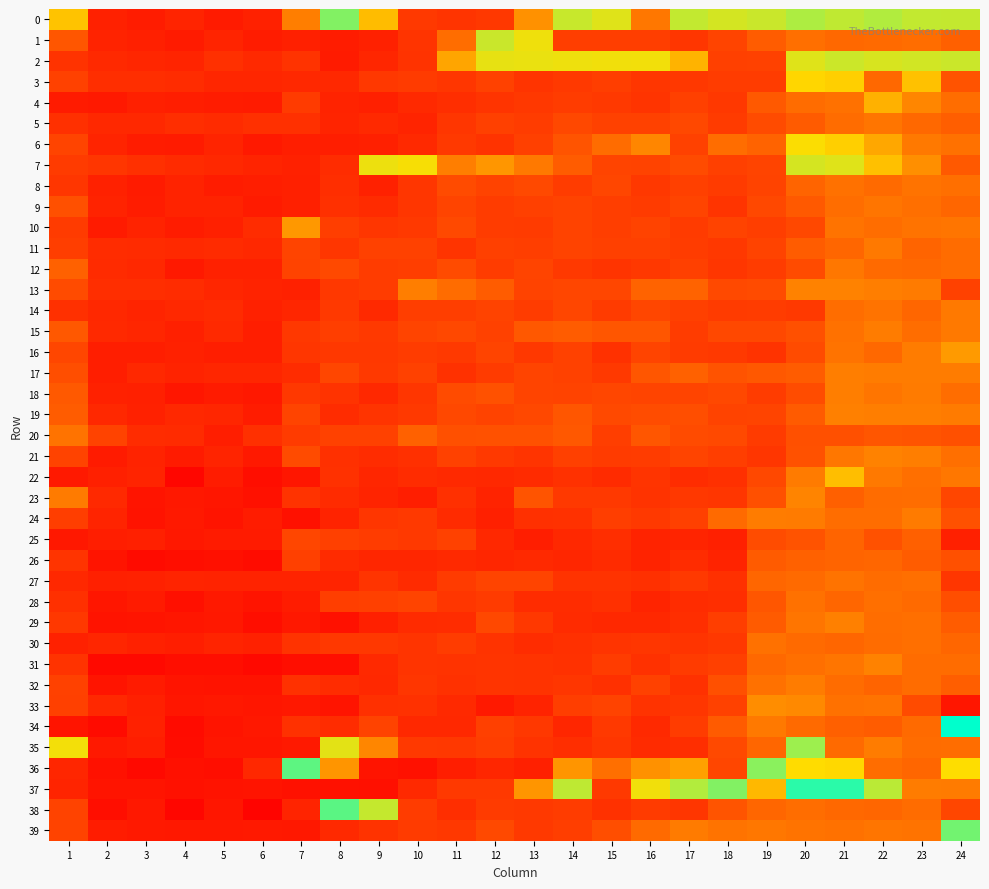

Reading right to left, extract all data points from this chart.

0: 24=2.6	23=2.6	22=2.8	21=2.6	20=2.8	19=2.5	18=2.4	17=2.6	16=1.4	15=2.3	14=2.6	13=1.6	12=0.9	11=0.9	10=0.9	9=1.8	8=3.0	7=1.4	6=0.8	5=0.7	4=0.8	3=0.7	2=0.8	1=1.9
1: 24=1.2	23=1.3	22=1.3	21=1.3	20=1.3	19=1.2	18=1.0	17=0.9	16=1.0	15=1.0	14=1.0	13=2.2	12=2.5	11=1.3	10=0.9	9=0.8	8=0.7	7=0.7	6=0.7	5=0.8	4=0.7	3=0.8	2=0.8	1=1.2
2: 24=2.5	23=2.5	22=2.4	21=2.5	20=2.3	19=1.0	18=1.0	17=1.8	16=2.2	15=2.2	14=2.2	13=2.2	12=2.3	11=1.7	10=0.9	9=0.8	8=0.7	7=0.9	6=0.8	5=0.9	4=0.8	3=0.8	2=0.8	1=0.9
3: 24=1.1	23=1.9	22=1.3	21=2.0	20=2.0	19=1.0	18=1.0	17=0.9	16=0.9	15=1.0	14=0.9	13=0.9	12=1.0	11=0.9	10=0.9	9=0.9	8=0.8	7=0.8	6=0.8	5=0.8	4=0.8	3=0.9	2=0.9	1=1.0
4: 24=1.3	23=1.5	22=1.8	21=1.4	20=1.3	19=1.2	18=0.9	17=1.0	16=0.9	15=0.9	14=1.0	13=0.9	12=0.9	11=0.9	10=0.8	9=0.7	8=0.8	7=1.0	6=0.7	5=0.7	4=0.7	3=0.7	2=0.7	1=0.7
5: 24=1.2	23=1.3	22=1.4	21=1.3	20=1.2	19=1.1	18=1.0	17=1.1	16=1.0	15=1.0	14=1.1	13=1.0	12=1.0	11=0.9	10=0.8	9=0.8	8=0.8	7=0.9	6=0.9	5=0.8	4=0.9	3=0.8	2=0.8	1=0.9
6: 24=1.4	23=1.4	22=1.7	21=2.0	20=2.1	19=1.3	18=1.3	17=1.0	16=1.5	15=1.3	14=1.2	13=1.0	12=0.9	11=0.9	10=0.8	9=0.8	8=0.7	7=0.7	6=0.7	5=0.8	4=0.7	3=0.7	2=0.8	1=1.0
7: 24=1.2	23=1.5	22=1.9	21=2.3	20=2.4	19=1.0	18=1.0	17=1.1	16=1.0	15=1.0	14=1.2	13=1.4	12=1.6	11=1.4	10=2.1	9=2.2	8=0.9	7=0.8	6=0.8	5=0.8	4=0.8	3=0.9	2=0.9	1=1.0
8: 24=1.3	23=1.4	22=1.3	21=1.4	20=1.3	19=1.0	18=1.0	17=1.0	16=0.9	15=1.0	14=1.0	13=1.1	12=1.0	11=1.1	10=0.9	9=0.8	8=0.9	7=0.8	6=0.7	5=0.7	4=0.8	3=0.7	2=0.8	1=0.9
9: 24=1.3	23=1.3	22=1.4	21=1.3	20=1.2	19=1.0	18=0.9	17=1.0	16=1.0	15=1.0	14=1.0	13=1.0	12=1.0	11=1.0	10=0.9	9=0.8	8=0.9	7=0.8	6=0.7	5=0.8	4=0.8	3=0.7	2=0.8	1=1.1
10: 24=1.4	23=1.4	22=1.3	21=1.4	20=1.1	19=1.0	18=1.0	17=1.0	16=1.0	15=1.0	14=1.0	13=1.0	12=1.0	11=1.1	10=0.9	9=0.9	8=1.0	7=1.6	6=0.8	5=0.7	4=0.7	3=0.8	2=0.7	1=1.0
11: 24=1.3	23=1.3	22=1.4	21=1.3	20=1.2	19=1.0	18=0.9	17=1.0	16=1.0	15=1.0	14=1.0	13=1.0	12=1.0	11=0.9	10=1.0	9=1.0	8=0.9	7=1.0	6=0.8	5=0.8	4=0.8	3=0.8	2=0.8	1=1.0
12: 24=1.3	23=1.3	22=1.3	21=1.4	20=1.1	19=1.0	18=0.9	17=1.0	16=0.9	15=0.9	14=0.9	13=1.0	12=1.0	11=1.1	10=1.0	9=1.0	8=1.1	7=1.0	6=0.8	5=0.8	4=0.7	3=0.8	2=0.8	1=1.2
13: 24=1.0	23=1.4	22=1.4	21=1.5	20=1.5	19=1.1	18=1.1	17=1.3	16=1.3	15=1.0	14=1.0	13=1.0	12=1.2	11=1.3	10=1.4	9=1.0	8=0.9	7=0.8	6=0.8	5=0.8	4=0.8	3=0.9	2=0.9	1=1.1
14: 24=1.4	23=1.3	22=1.4	21=1.3	20=0.9	19=1.0	18=0.9	17=1.0	16=1.0	15=1.0	14=1.0	13=1.0	12=1.0	11=1.0	10=1.0	9=0.8	8=0.9	7=0.8	6=0.8	5=0.8	4=0.8	3=0.8	2=0.8	1=0.9
15: 24=1.4	23=1.3	22=1.4	21=1.4	20=1.1	19=1.1	18=1.1	17=1.0	16=1.2	15=1.2	14=1.2	13=1.2	12=1.0	11=1.1	10=1.0	9=0.9	8=1.0	7=0.9	6=0.7	5=0.8	4=0.7	3=0.8	2=0.8	1=1.2
16: 24=1.6	23=1.4	22=1.3	21=1.4	20=1.1	19=0.9	18=0.9	17=1.0	16=1.0	15=0.9	14=1.0	13=0.9	12=1.0	11=0.9	10=1.0	9=0.9	8=0.9	7=0.9	6=0.7	5=0.7	4=0.8	3=0.7	2=0.7	1=1.0
17: 24=1.4	23=1.4	22=1.4	21=1.4	20=1.2	19=1.2	18=1.1	17=1.2	16=1.2	15=0.9	14=1.0	13=1.0	12=1.0	11=0.9	10=1.0	9=0.9	8=1.0	7=0.8	6=0.8	5=0.8	4=0.8	3=0.8	2=0.7	1=1.1
18: 24=1.3	23=1.4	22=1.4	21=1.4	20=1.1	19=1.0	18=1.1	17=1.0	16=1.0	15=1.0	14=1.0	13=1.0	12=1.1	11=1.1	10=0.9	9=0.8	8=0.9	7=0.9	6=0.7	5=0.7	4=0.7	3=0.8	2=0.8	1=1.2
19: 24=1.4	23=1.4	22=1.4	21=1.5	20=1.2	19=1.0	18=1.0	17=1.1	16=1.1	15=1.1	14=1.2	13=1.0	12=1.0	11=1.1	10=0.9	9=0.9	8=0.8	7=1.0	6=0.7	5=0.8	4=0.8	3=0.8	2=0.8	1=1.2
20: 24=1.1	23=1.1	22=1.2	21=1.1	20=1.1	19=1.0	18=1.1	17=1.1	16=1.2	15=1.0	14=1.2	13=1.1	12=1.1	11=1.1	10=1.2	9=1.0	8=1.0	7=1.0	6=0.9	5=0.7	4=0.8	3=0.8	2=1.0	1=1.4
21: 24=1.3	23=1.4	22=1.5	21=1.4	20=1.1	19=0.9	18=1.0	17=1.0	16=1.0	15=1.0	14=1.0	13=0.9	12=0.9	11=1.0	10=0.9	9=0.9	8=0.9	7=1.1	6=0.7	5=0.8	4=0.7	3=0.8	2=0.7	1=1.0
22: 24=1.4	23=1.3	22=1.4	21=1.8	20=1.4	19=1.0	18=0.9	17=0.8	16=0.9	15=0.8	14=0.9	13=0.8	12=0.8	11=0.8	10=0.9	9=0.8	8=0.9	7=0.7	6=0.6	5=0.7	4=0.6	3=0.8	2=0.8	1=0.7
23: 24=1.0	23=1.3	22=1.3	21=1.2	20=1.5	19=1.1	18=0.9	17=0.9	16=0.9	15=0.9	14=0.9	13=1.1	12=0.8	11=0.9	10=0.7	9=0.8	8=0.8	7=0.9	6=0.6	5=0.7	4=0.7	3=0.7	2=0.8	1=1.4
24: 24=1.1	23=1.4	22=1.3	21=1.3	20=1.4	19=1.4	18=1.3	17=1.0	16=0.9	15=1.0	14=0.9	13=0.9	12=0.7	11=0.8	10=0.9	9=0.9	8=0.8	7=0.6	6=0.7	5=0.7	4=0.7	3=0.6	2=0.8	1=1.0
25: 24=0.7	23=1.2	22=1.1	21=1.3	20=1.1	19=1.1	18=0.7	17=0.8	16=0.8	15=0.9	14=0.8	13=0.7	12=0.8	11=1.0	10=0.9	9=1.0	8=1.0	7=1.0	6=0.7	5=0.7	4=0.7	3=0.7	2=0.7	1=0.7
26: 24=1.1	23=1.2	22=1.3	21=1.3	20=1.2	19=1.2	18=0.8	17=0.8	16=0.8	15=0.8	14=0.8	13=0.8	12=0.8	11=0.8	10=0.8	9=0.8	8=0.8	7=1.0	6=0.6	5=0.6	4=0.6	3=0.6	2=0.7	1=0.9
27: 24=0.9	23=1.3	22=1.3	21=1.4	20=1.3	19=1.3	18=0.9	17=0.9	16=0.9	15=0.9	14=0.9	13=1.0	12=1.0	11=1.0	10=0.8	9=0.9	8=0.8	7=0.8	6=0.8	5=0.8	4=0.8	3=0.8	2=0.8	1=0.8
28: 24=1.1	23=1.3	22=1.3	21=1.3	20=1.4	19=1.2	18=0.9	17=0.8	16=0.8	15=0.9	14=0.8	13=0.9	12=1.0	11=0.9	10=1.0	9=1.0	8=1.0	7=0.7	6=0.7	5=0.7	4=0.6	3=0.7	2=0.7	1=0.9
29: 24=1.2	23=1.3	22=1.3	21=1.5	20=1.4	19=1.2	18=1.0	17=0.9	16=0.8	15=0.8	14=0.8	13=0.9	12=1.0	11=0.8	10=0.8	9=0.7	8=0.6	7=0.7	6=0.6	5=0.7	4=0.7	3=0.7	2=0.7	1=0.9
30: 24=1.3	23=1.3	22=1.3	21=1.3	20=1.3	19=1.4	18=0.9	17=0.9	16=0.9	15=0.9	14=0.9	13=0.9	12=0.9	11=1.0	10=0.9	9=0.9	8=0.9	7=0.9	6=0.8	5=0.8	4=0.7	3=0.8	2=0.8	1=0.8
31: 24=1.3	23=1.3	22=1.5	21=1.4	20=1.3	19=1.3	18=1.0	17=1.0	16=0.9	15=1.0	14=0.9	13=0.9	12=0.9	11=0.9	10=0.9	9=0.8	8=0.6	7=0.6	6=0.6	5=0.6	4=0.6	3=0.6	2=0.6	1=0.9
32: 24=1.2	23=1.3	22=1.3	21=1.3	20=1.4	19=1.4	18=1.1	17=0.9	16=1.0	15=0.9	14=0.9	13=0.9	12=0.9	11=0.9	10=0.9	9=0.8	8=0.8	7=0.9	6=0.6	5=0.7	4=0.7	3=0.7	2=0.7	1=1.0
33: 24=0.7	23=1.1	22=1.4	21=1.3	20=1.5	19=1.5	18=1.0	17=0.9	16=0.9	15=1.0	14=1.0	13=0.8	12=0.7	11=0.8	10=0.9	9=0.9	8=0.7	7=0.7	6=0.7	5=0.7	4=0.7	3=0.7	2=0.8	1=1.0
34: 24=3.6	23=1.3	22=1.2	21=1.2	20=1.3	19=1.4	18=1.2	17=1.0	16=0.8	15=0.9	14=0.8	13=0.9	12=1.0	11=0.8	10=0.8	9=1.0	8=0.8	7=0.9	6=0.7	5=0.7	4=0.6	3=0.8	2=0.6	1=0.7
35: 24=1.3	23=1.3	22=1.4	21=1.3	20=2.9	19=1.3	18=1.1	17=0.9	16=0.8	15=0.9	14=0.9	13=0.9	12=1.0	11=0.9	10=0.9	9=1.5	8=2.3	7=0.7	6=0.7	5=0.7	4=0.6	3=0.7	2=0.7	1=2.1
36: 24=2.1	23=1.3	22=1.3	21=2.0	20=2.0	19=3.0	18=1.0	17=1.7	16=1.6	15=1.3	14=1.6	13=0.8	12=0.8	11=0.7	10=0.6	9=0.7	8=1.6	7=3.2	6=0.8	5=0.6	4=0.6	3=0.6	2=0.6	1=0.8
37: 24=1.4	23=1.4	22=2.7	21=3.4	20=3.4	19=1.8	18=3.0	17=2.7	16=2.2	15=0.9	14=2.6	13=1.6	12=0.9	11=0.9	10=0.8	9=0.6	8=0.6	7=0.6	6=0.7	5=0.6	4=0.6	3=0.7	2=0.7	1=0.8
38: 24=1.0	23=1.3	22=1.3	21=1.3	20=1.3	19=1.3	18=1.2	17=0.9	16=1.0	15=0.9	14=1.0	13=0.9	12=1.0	11=0.9	10=1.0	9=2.6	8=3.2	7=0.8	6=0.5	5=0.7	4=0.6	3=0.7	2=0.6	1=1.0
39: 24=3.1	23=1.4	22=1.4	21=1.4	20=1.4	19=1.4	18=1.4	17=1.4	16=1.3	15=1.1	14=1.0	13=0.9	12=1.1	11=0.9	10=0.9	9=0.9	8=0.8	7=0.7	6=0.7	5=0.7	4=0.7	3=0.7	2=0.7	1=1.0